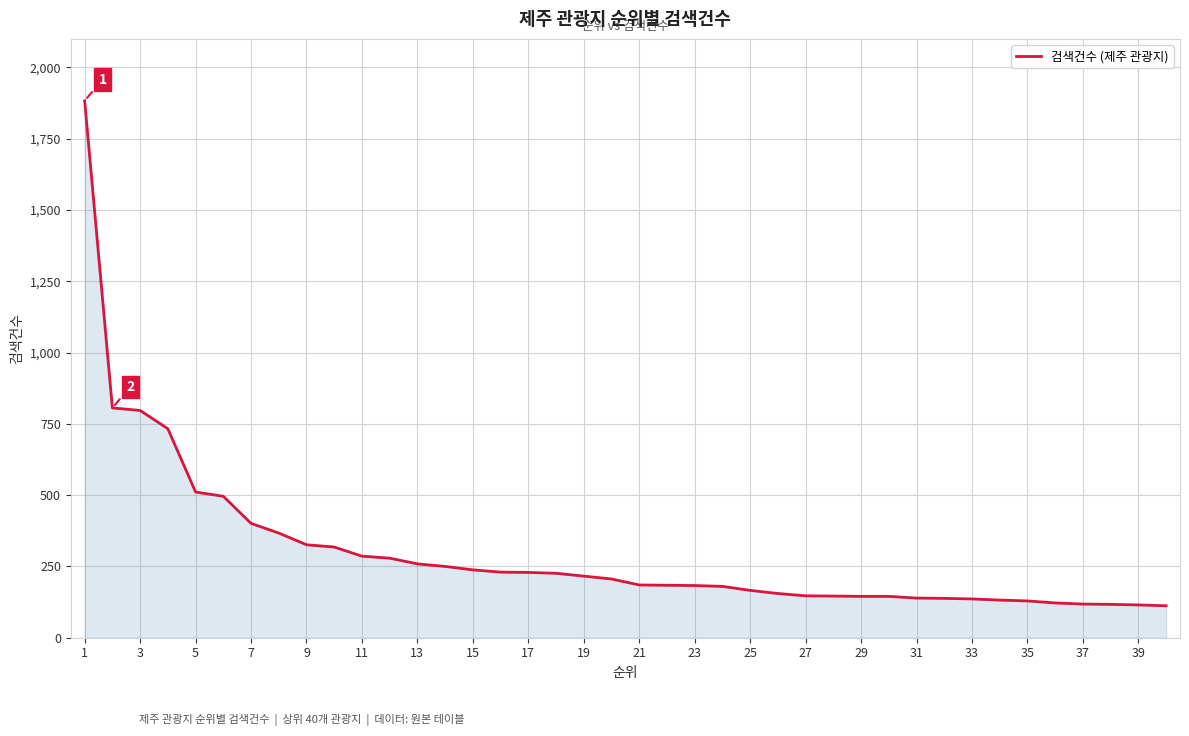

Count the number of categories in the chart.

40